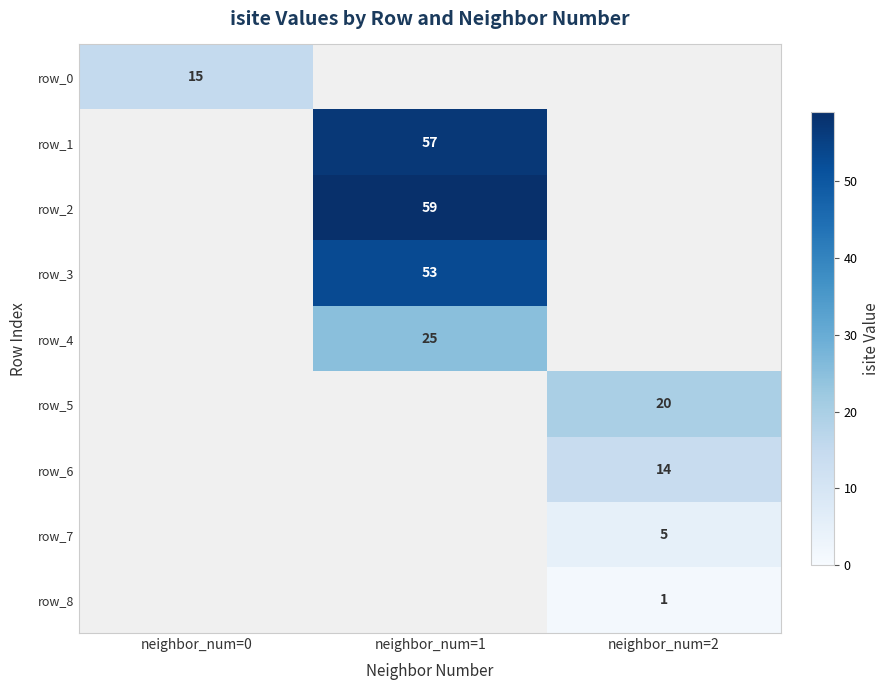

True or false: row_3 has a value of 17 at neighbor_num=1.

False